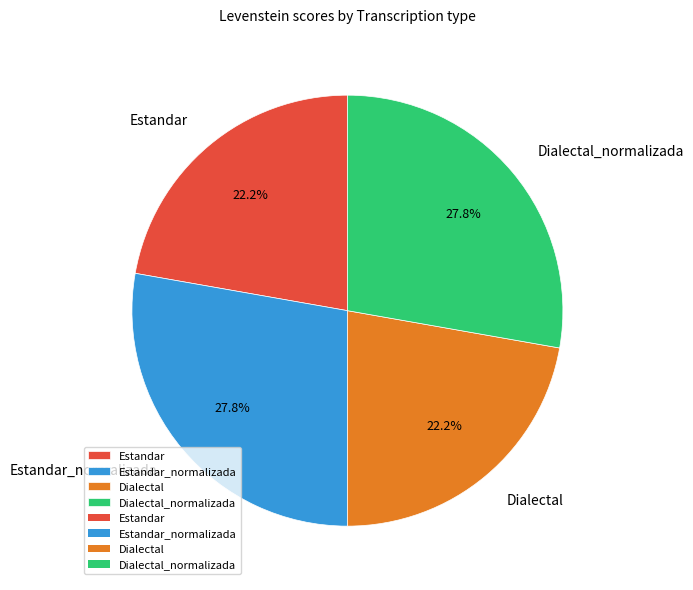

What portion of the pie excludes Estandar?

77.8%